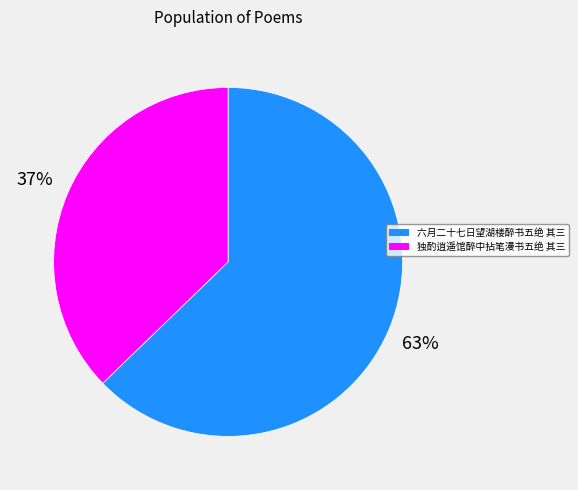

Rank the categories by value from lowest to highest.

独酌逍遥馆醉中拈笔漫书五绝 其三, 六月二十七日望湖楼醉书五绝 其三